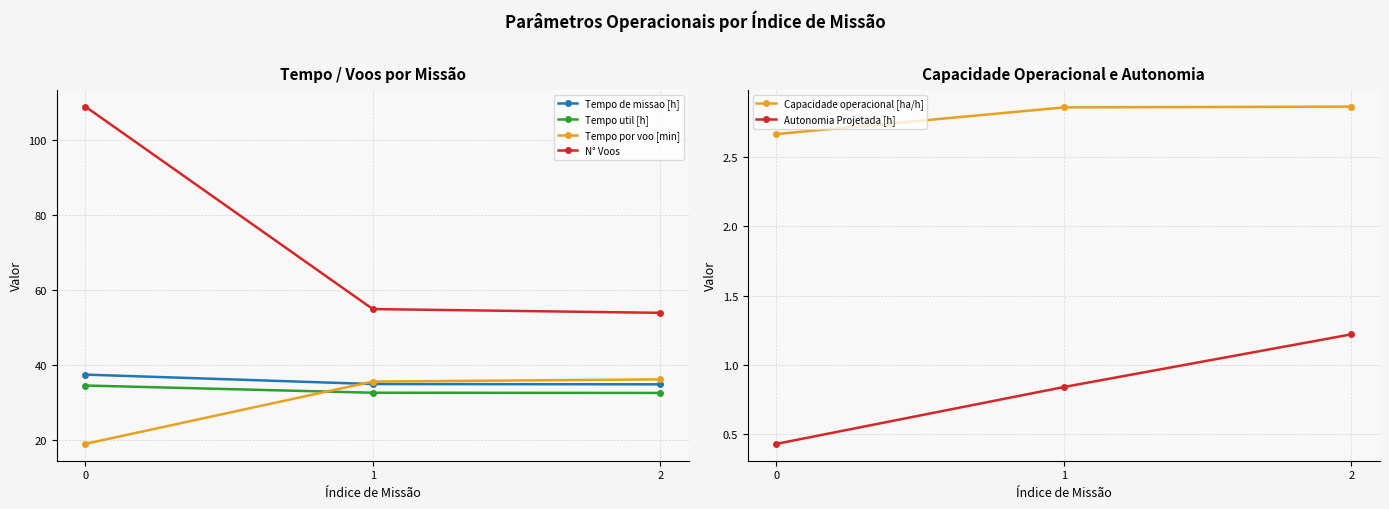

How many values in the Tempo de missao [h] series exceed 35?

1